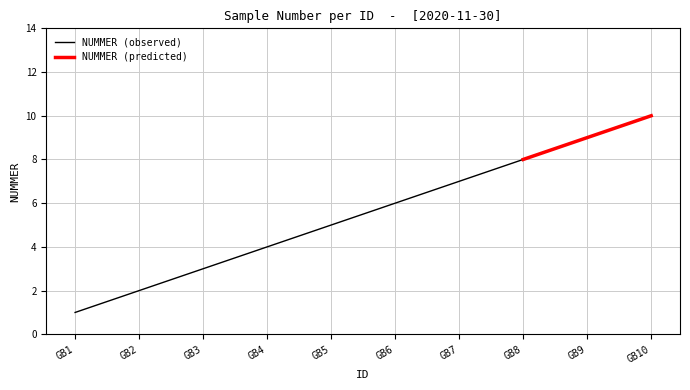

Reading left to right, what are all the values shown in this chart?

1	2	3	4	5	6	7	8	9	10